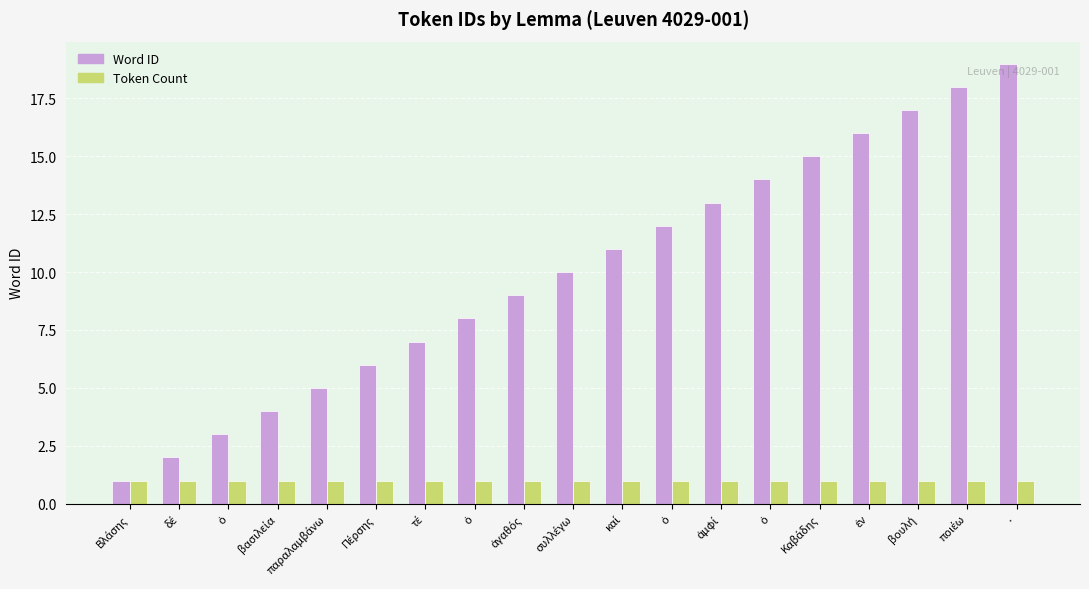

What are all the series names shown in the legend?

Word ID, Token Count